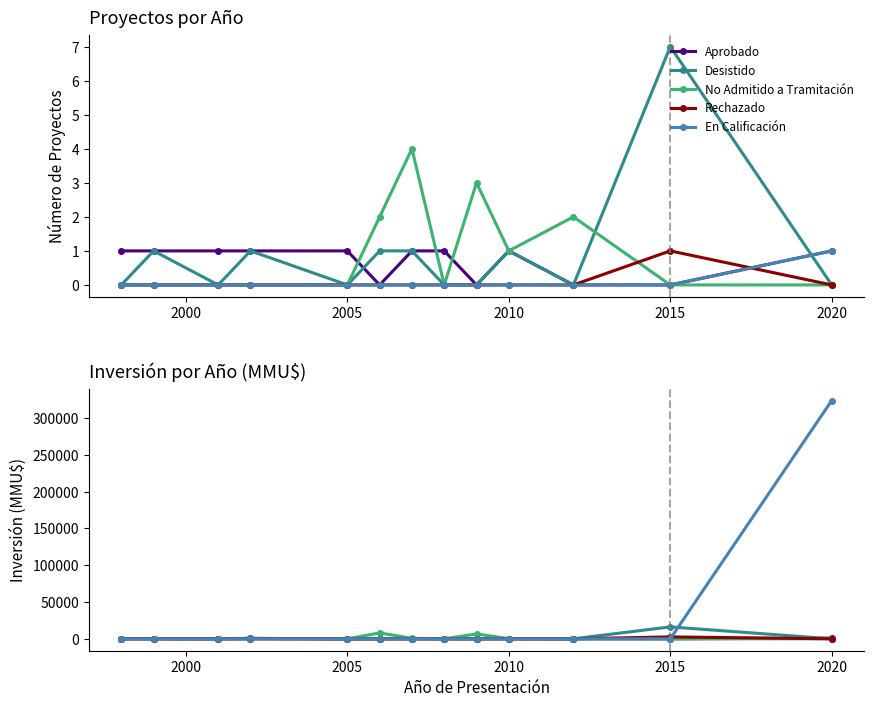

In Aprobado, how many points are higher than both neighbors (excluding endpoints)?

3